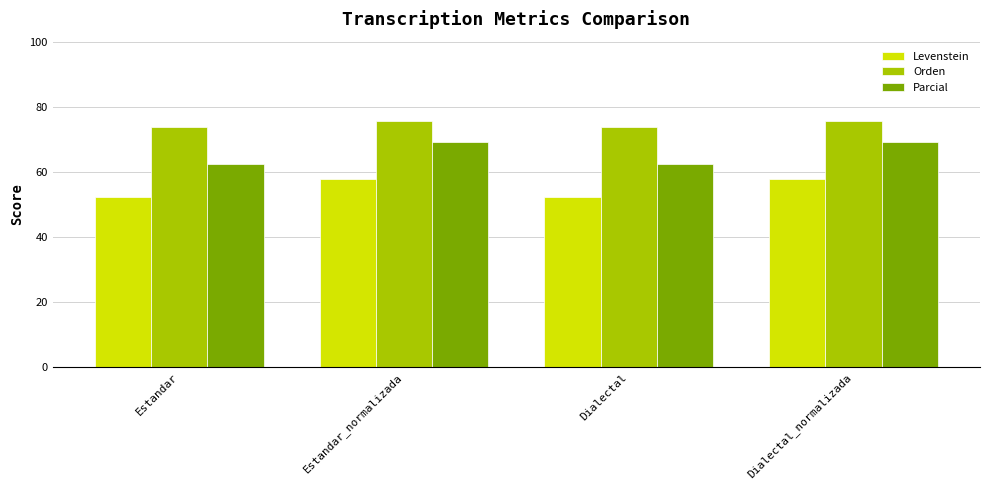

How many data points in Orden are above 75?

2